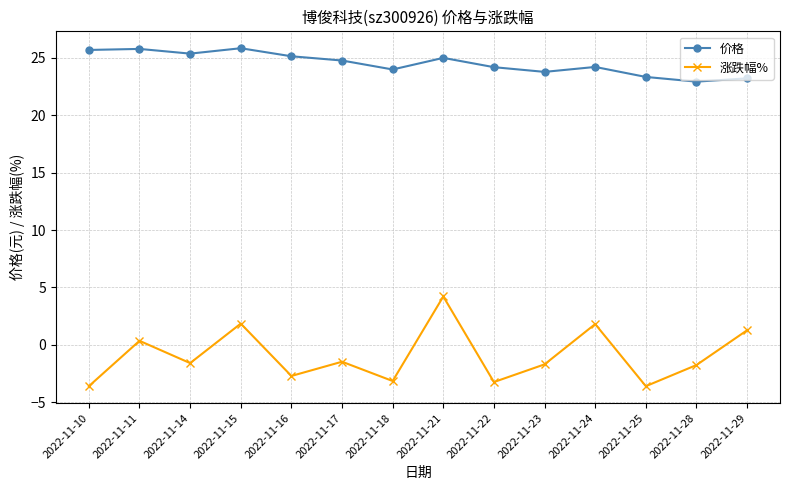

True or false: 价格 and 涨跌幅% intersect in this chart.

False